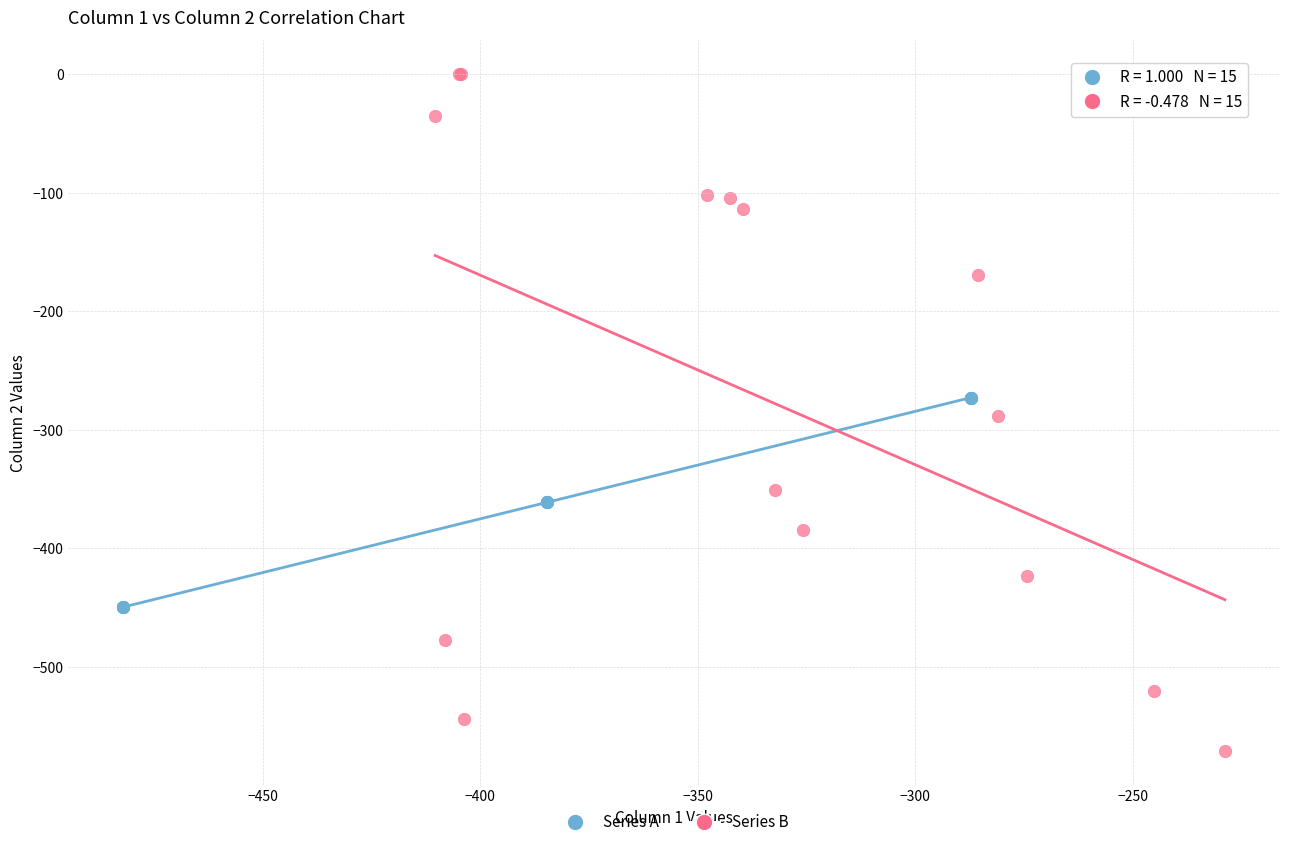

Which series has the largest Y range (max minus min)?

Series B